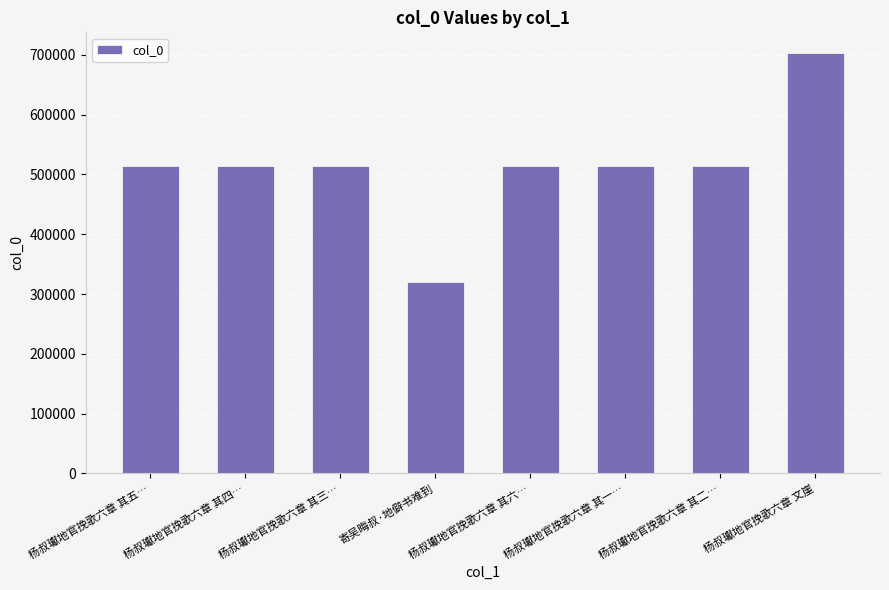

How many categories are shown in the chart?

8